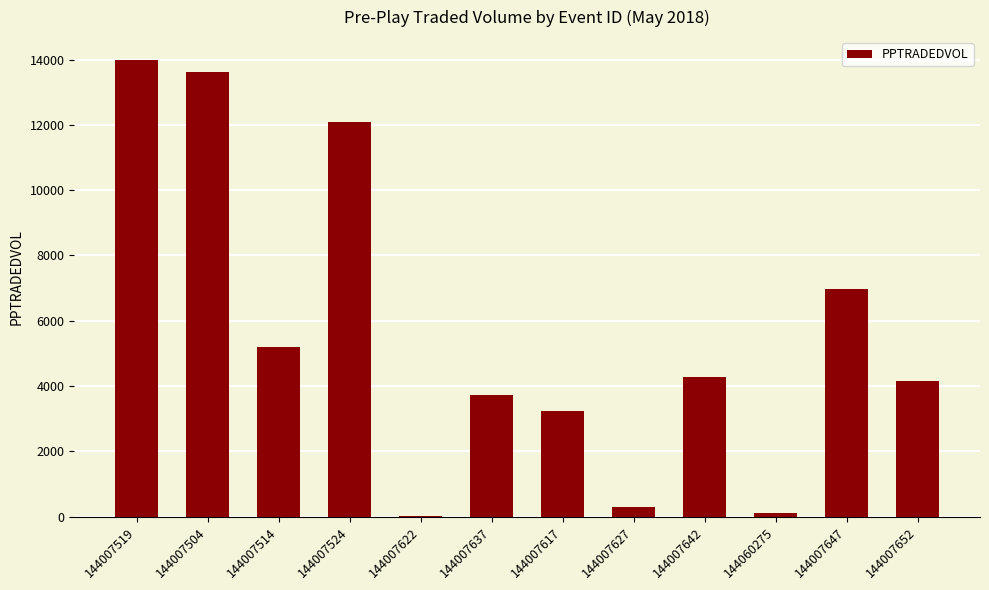

Are the bars grouped side by side (vs. stacked)?

No